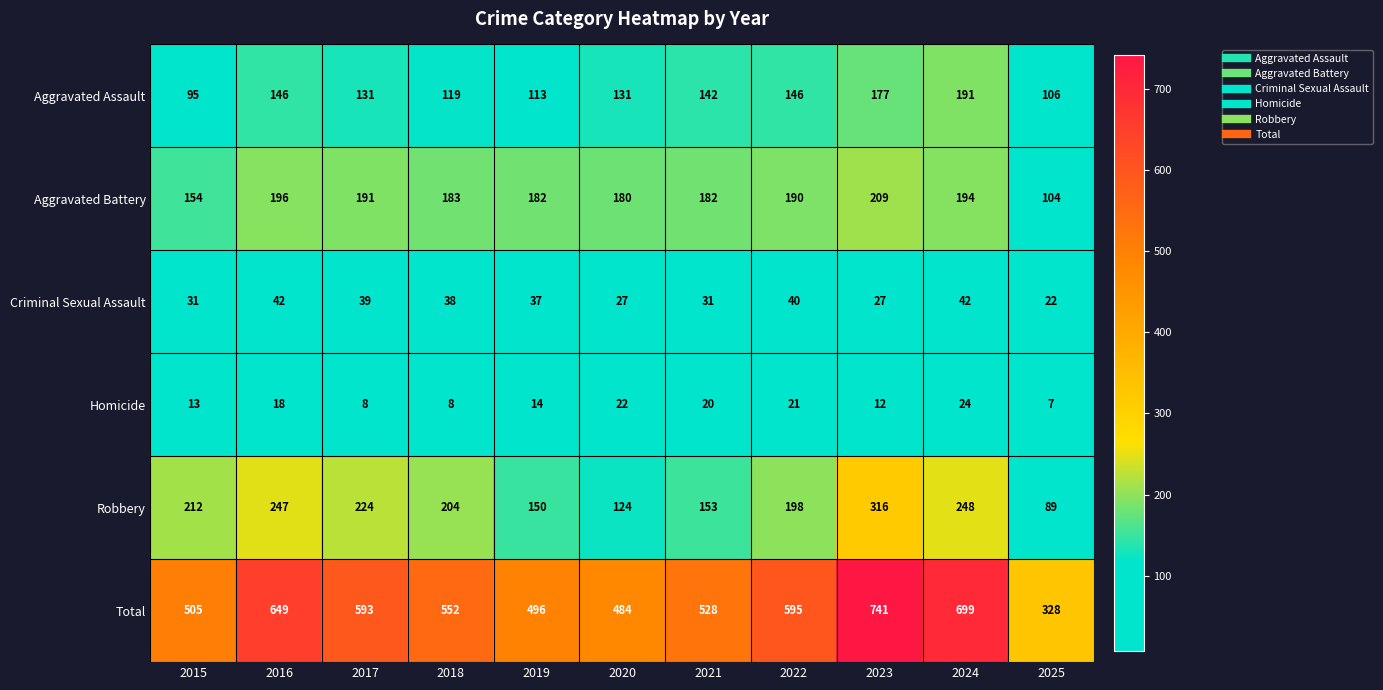

Rank the series by their maximum value, from lowest to highest.

Homicide, Criminal Sexual Assault, Aggravated Assault, Aggravated Battery, Robbery, Total